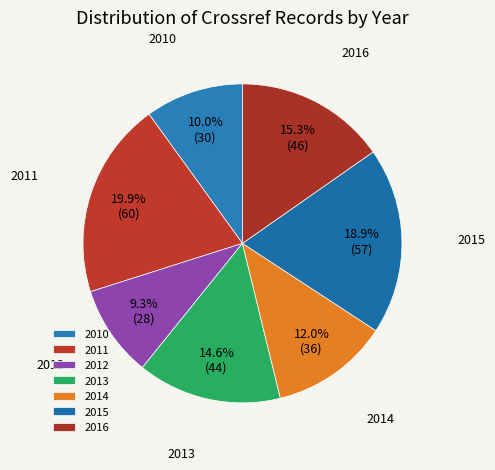

What portion of the pie excludes 2012?

90.7%